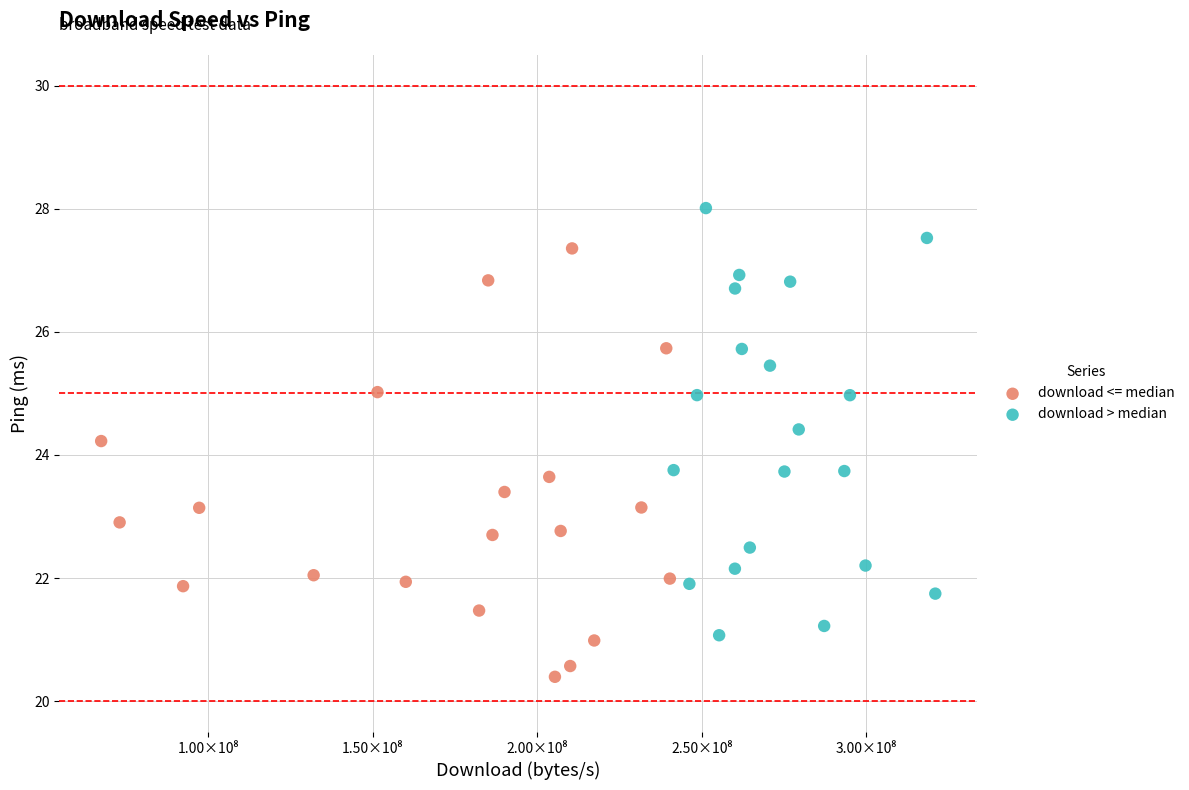

Which series contains the highest Y value?

download > median